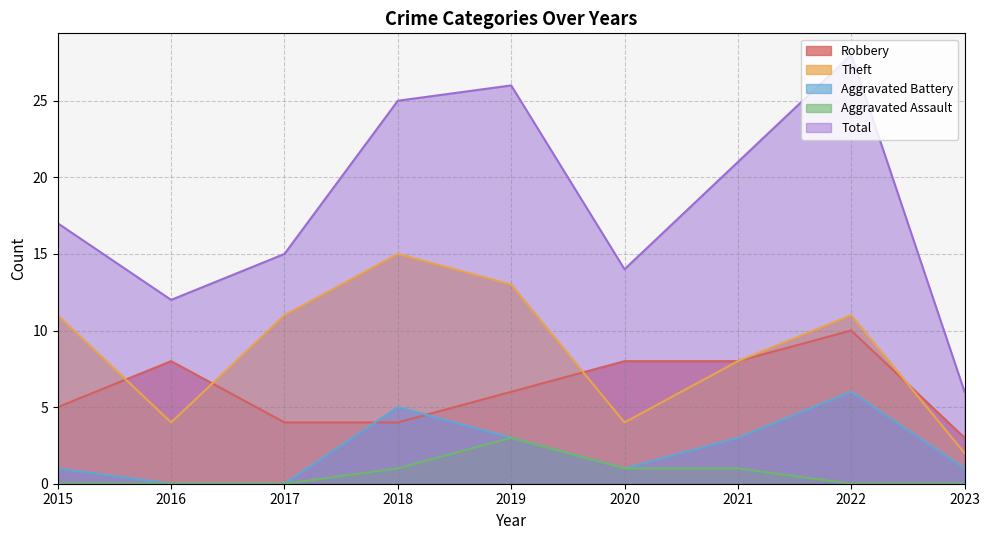

True or false: Theft and Total cross at least once.

False